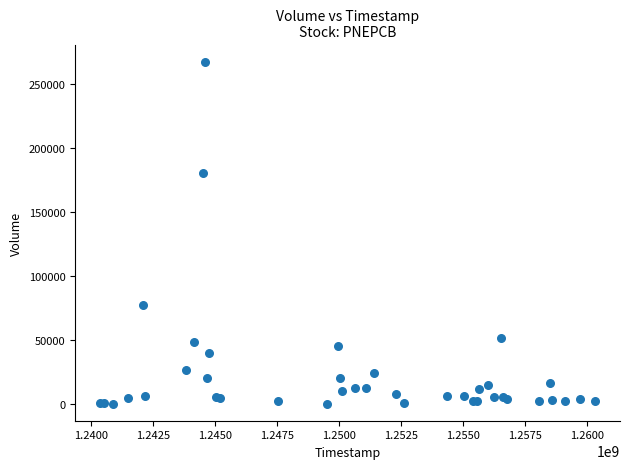

What Y value in the scatter plot is closest to 133700?

180000